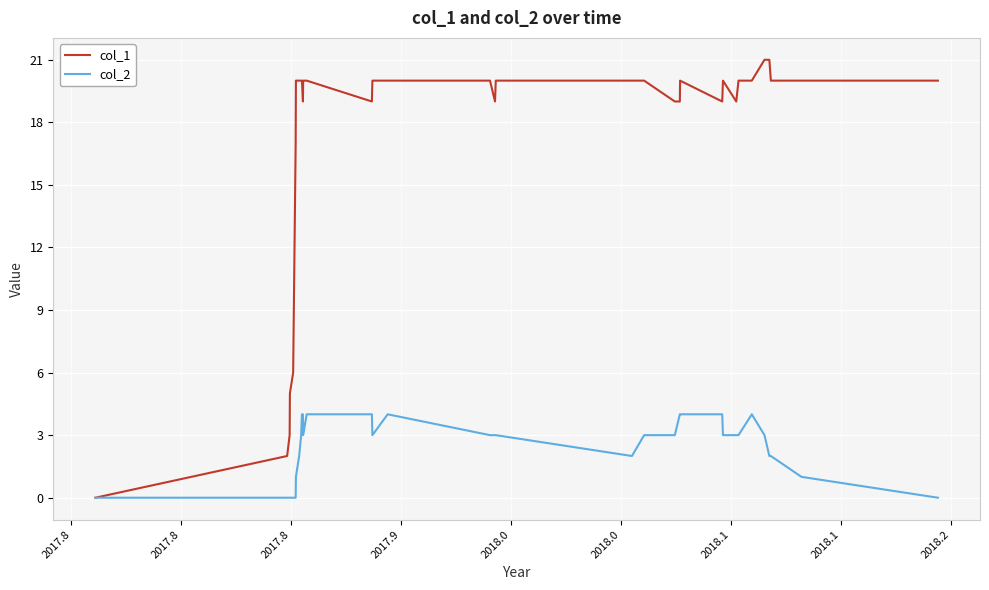

Rank the series by their average value, from highest to lowest.

col_1, col_2